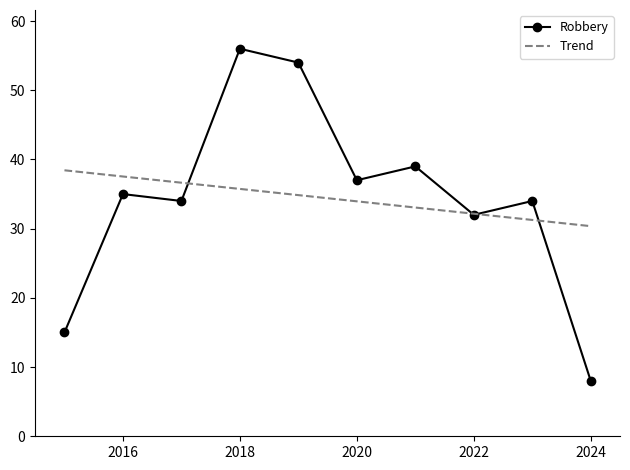

What is the maximum value shown in the chart?

56.0